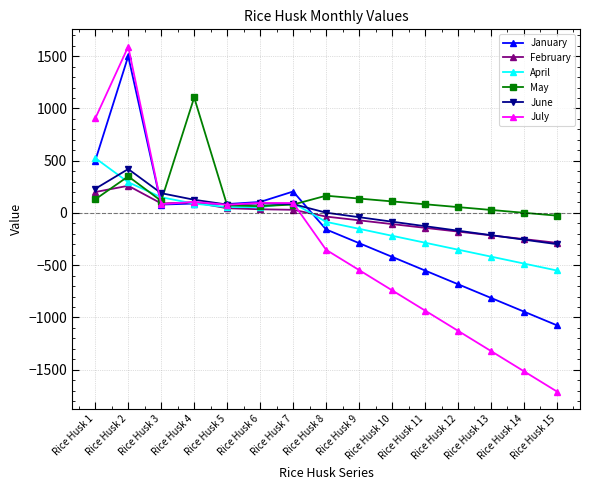

Which series has the largest total across all categories?

May